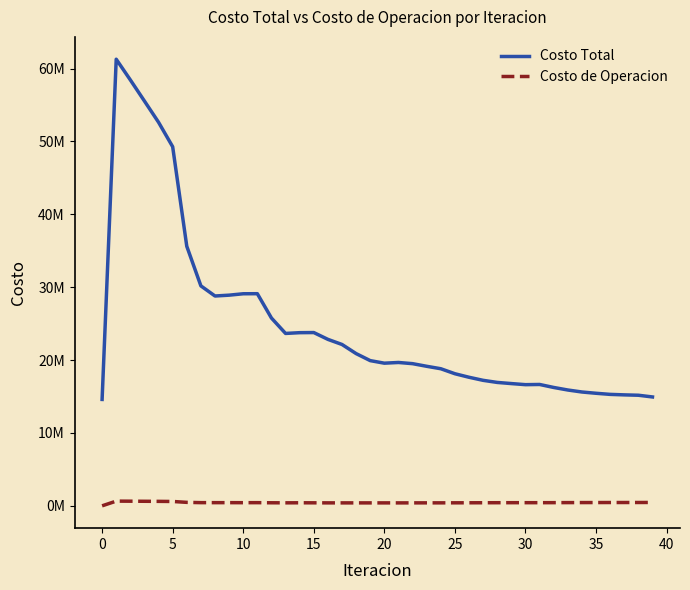

What is the difference between the maximum and minimum values in the Costo de Operacion series?

647764.3